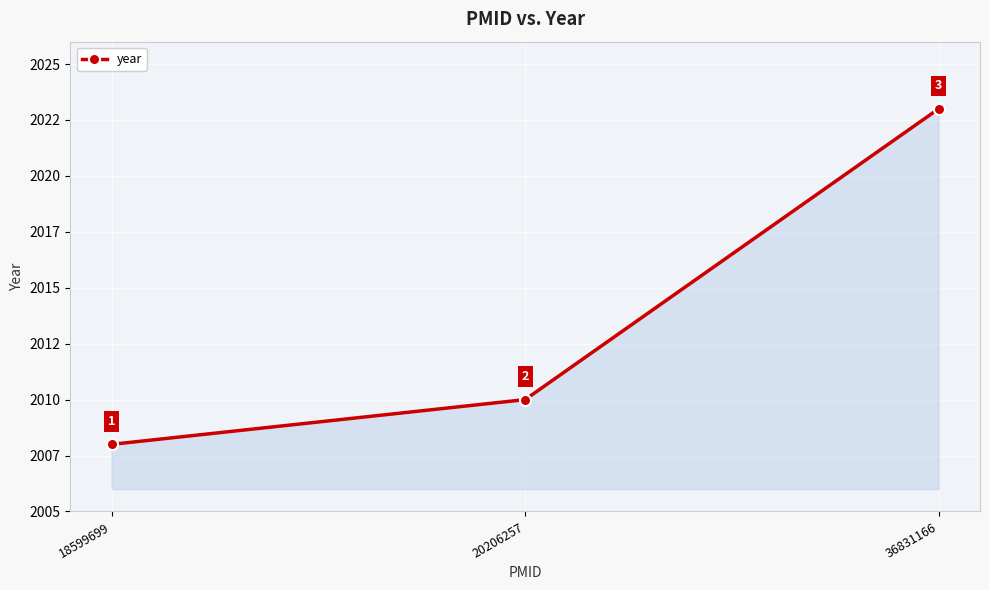

Is this an area chart (filled region under the line)?

Yes